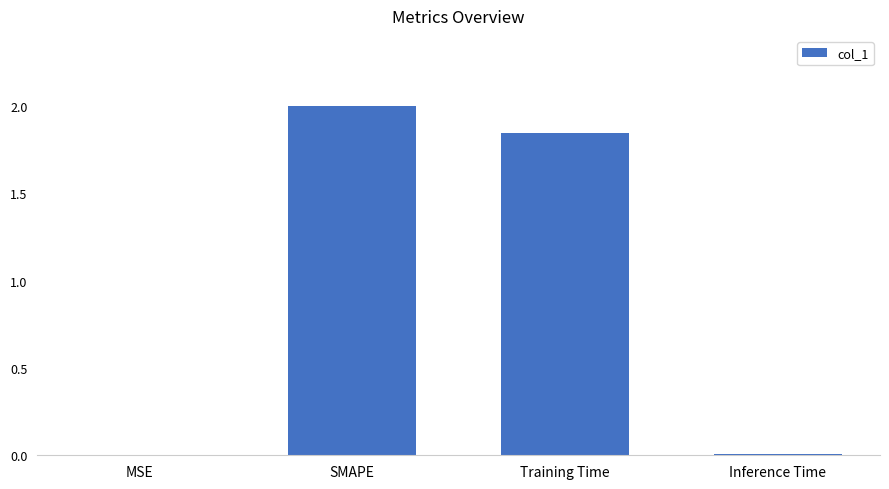

At which label does the data first exceed 1?

SMAPE